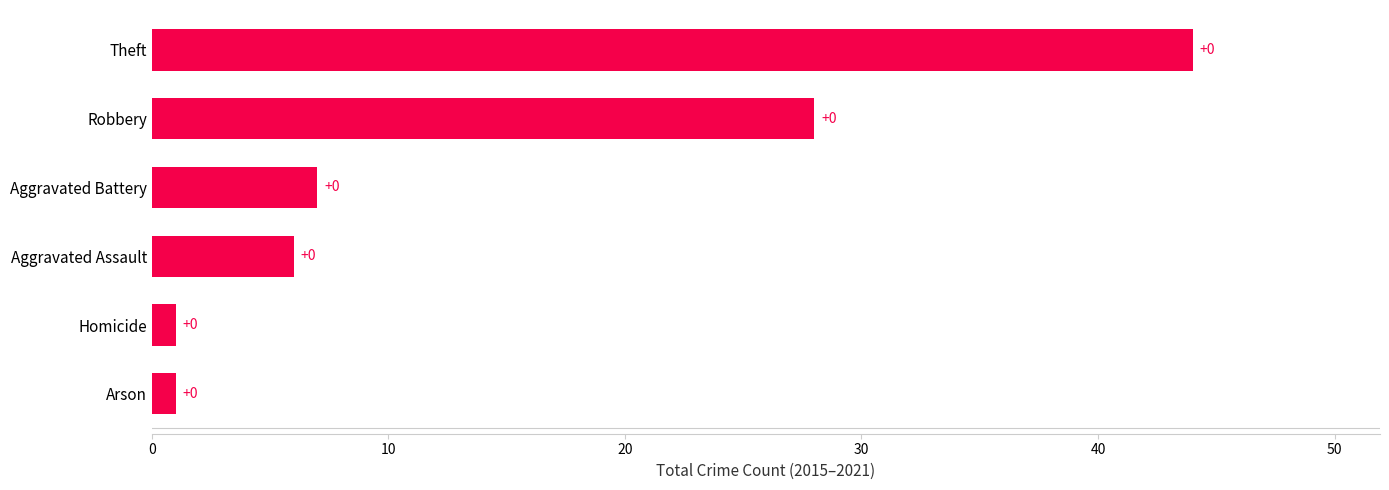

Are the bars horizontal?

Yes